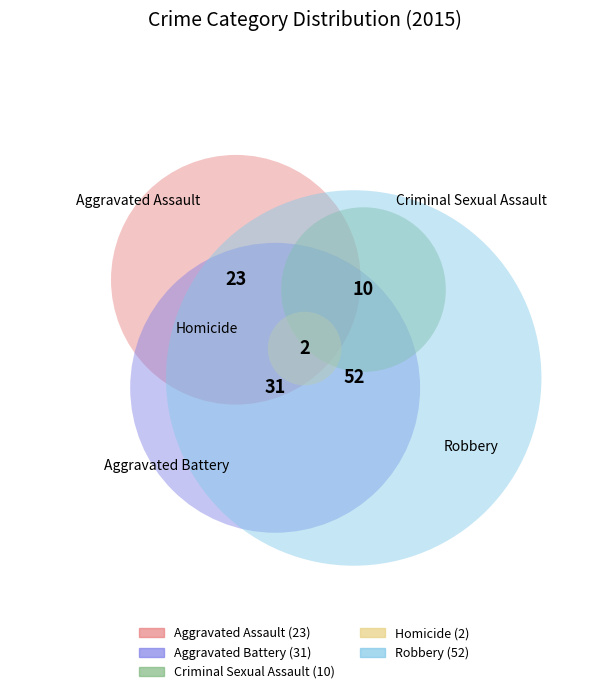

Which slice is the largest?

Robbery